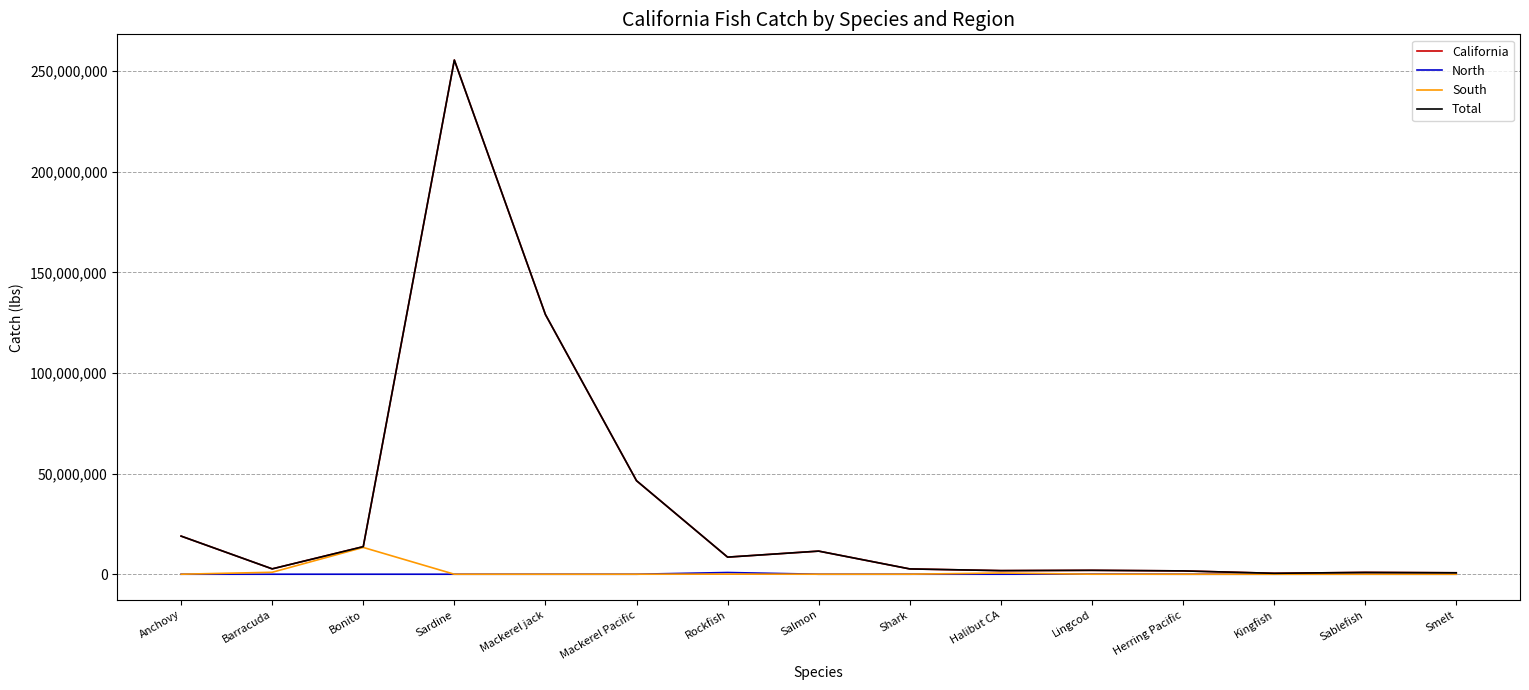

True or false: Total and California intersect in this chart.

False